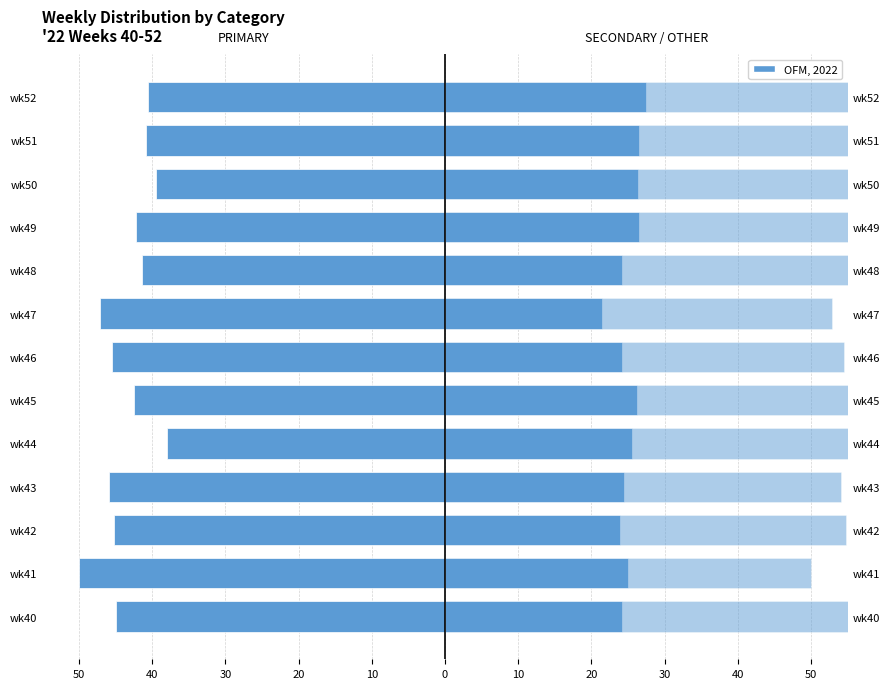

What is the maximum value shown in the chart?

62.0